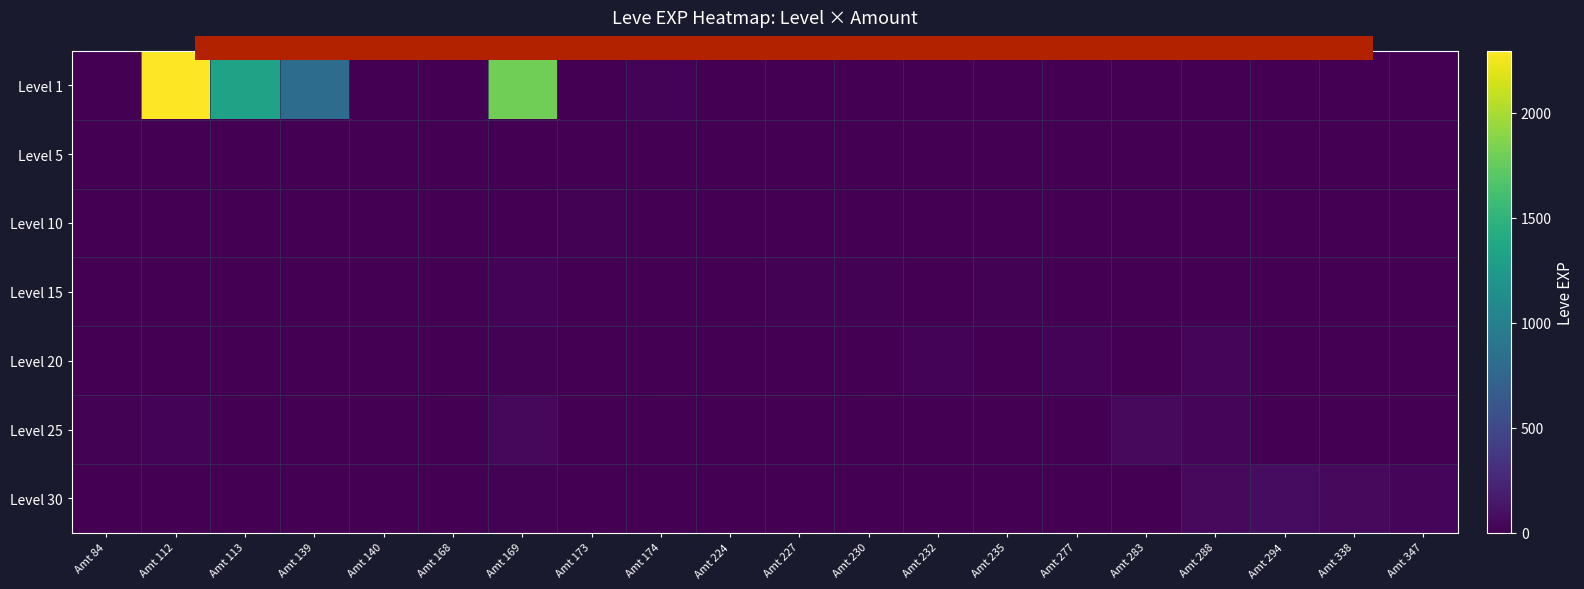

At which category does the chart reach its peak across all series?

Amt 112